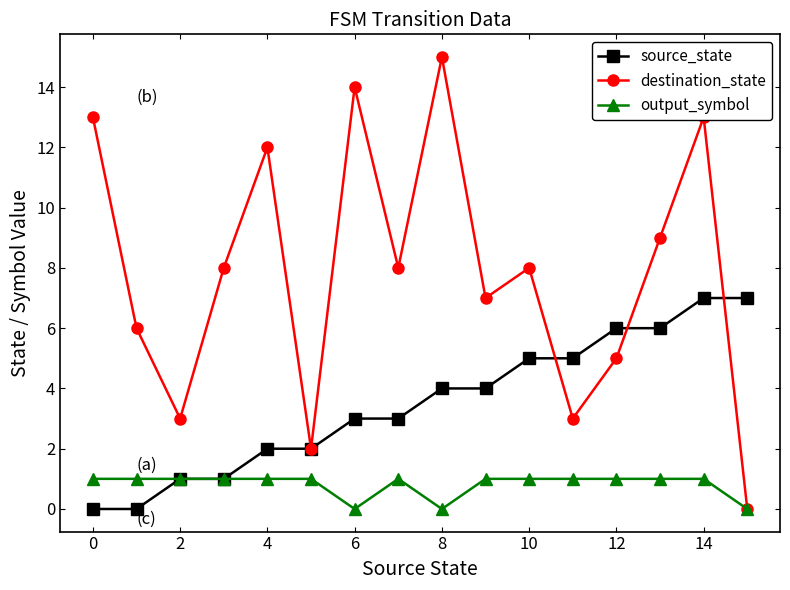

Which series has the largest total across all categories?

destination_state